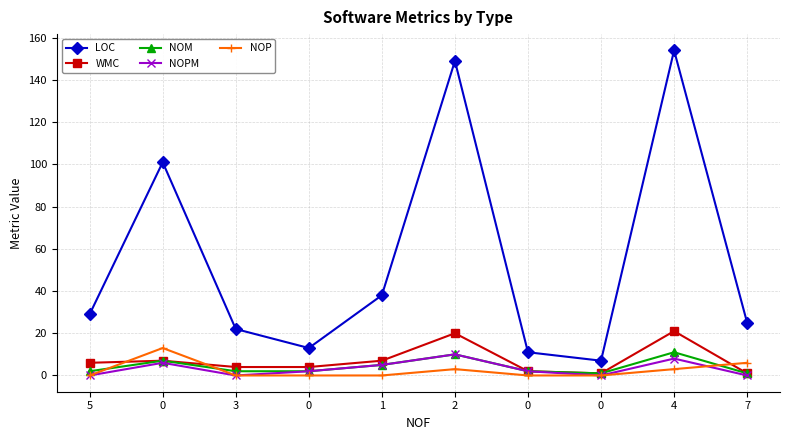

At which category is the sum across all series the highest?

4